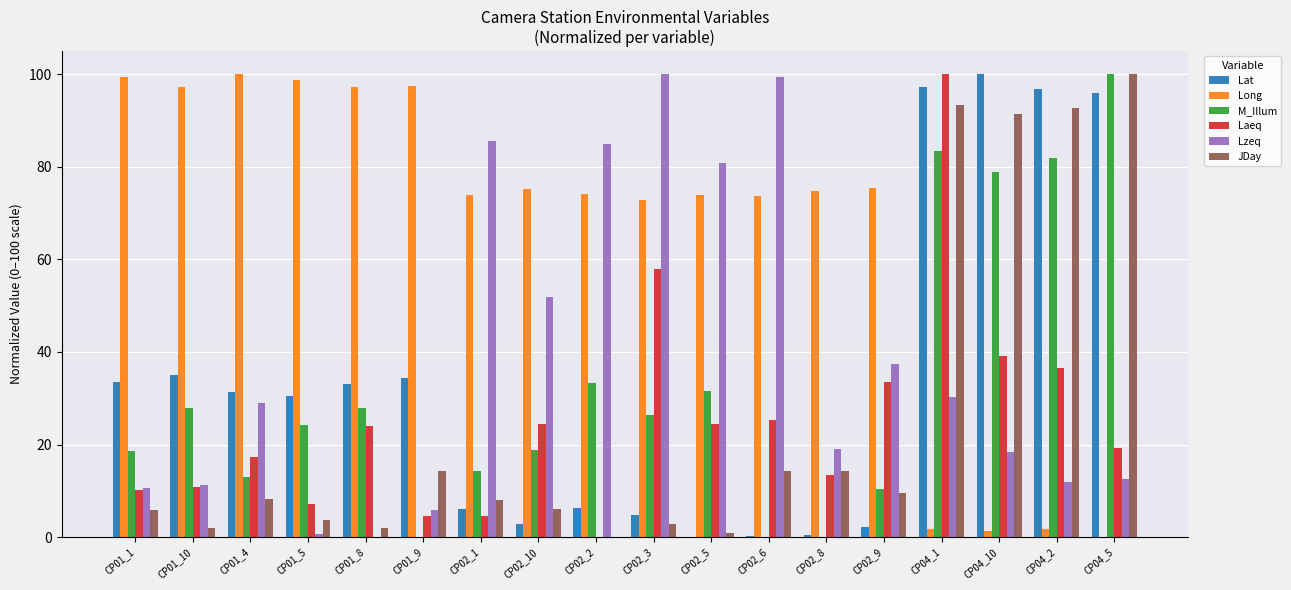

Which series changed the most between CP01_10 and CP02_5?

Lzeq